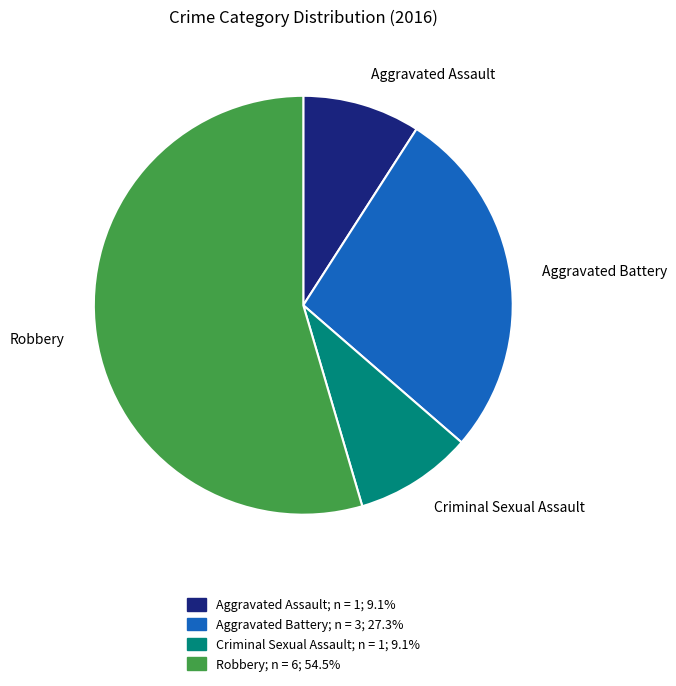

Which slice is the largest?

Robbery